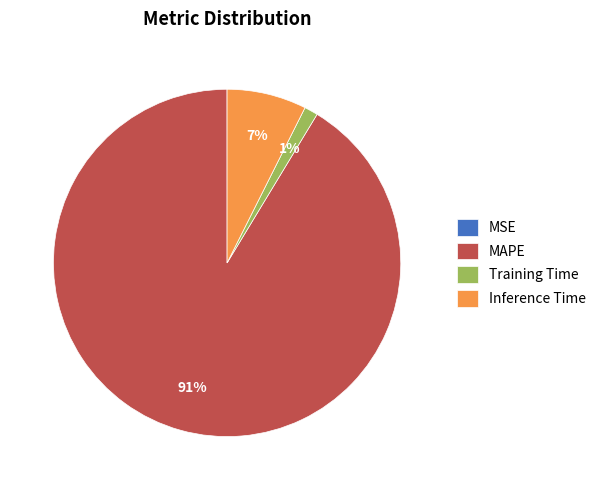

Does Training Time account for over 50% of the chart?

No